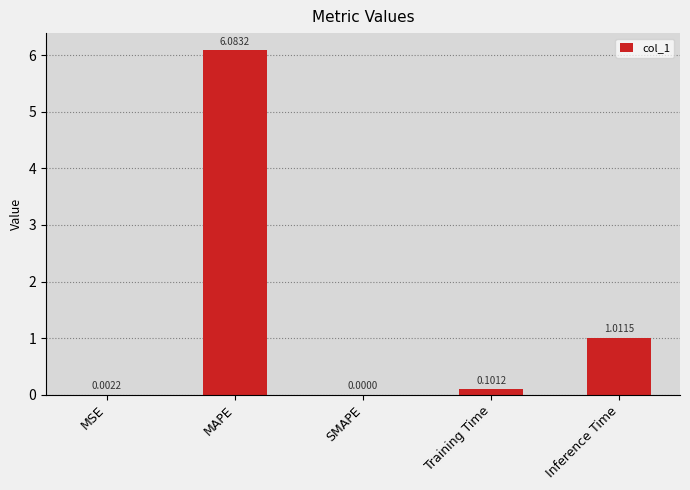

At which label is the value closest to 3?

Inference Time